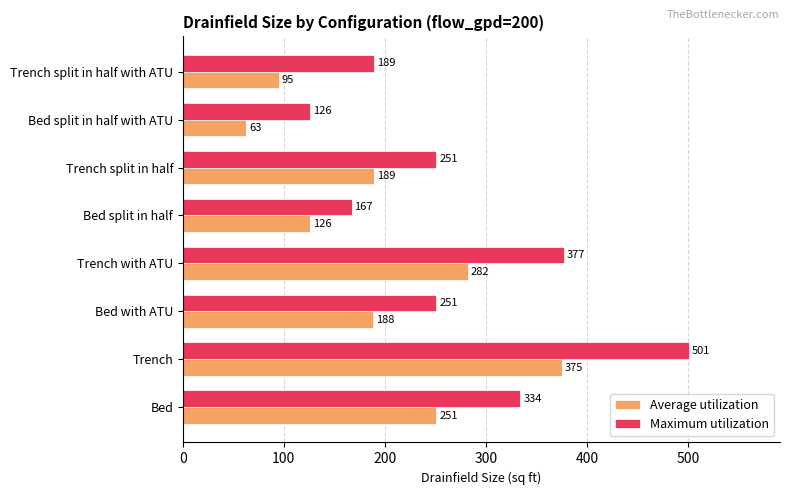

Which series has the widest spread of values?

Maximum utilization